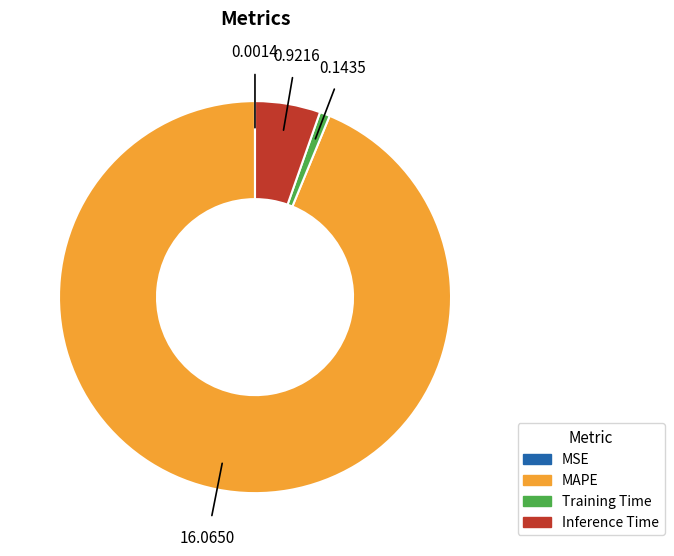

Combined, do MAPE and Training Time account for over 50%?

Yes